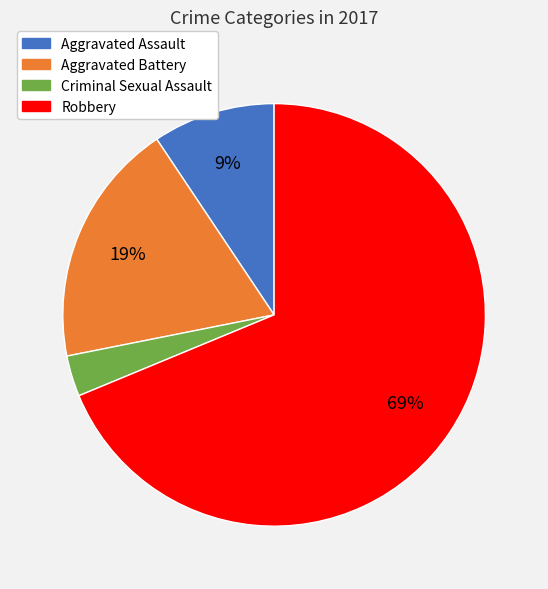

Rank the categories by value from lowest to highest.

Criminal Sexual Assault, Aggravated Assault, Aggravated Battery, Robbery